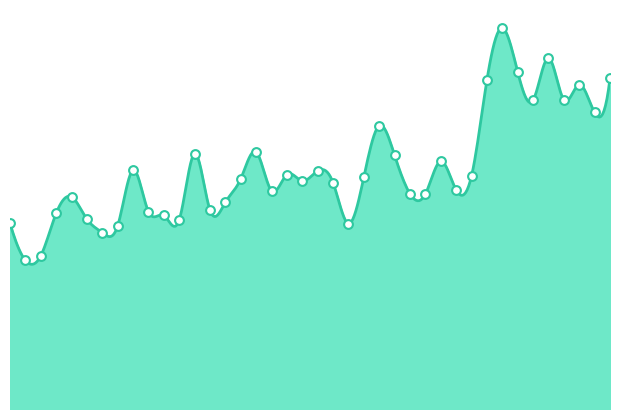

What is the change in value from 1980-05 to 1988-01?

+1308